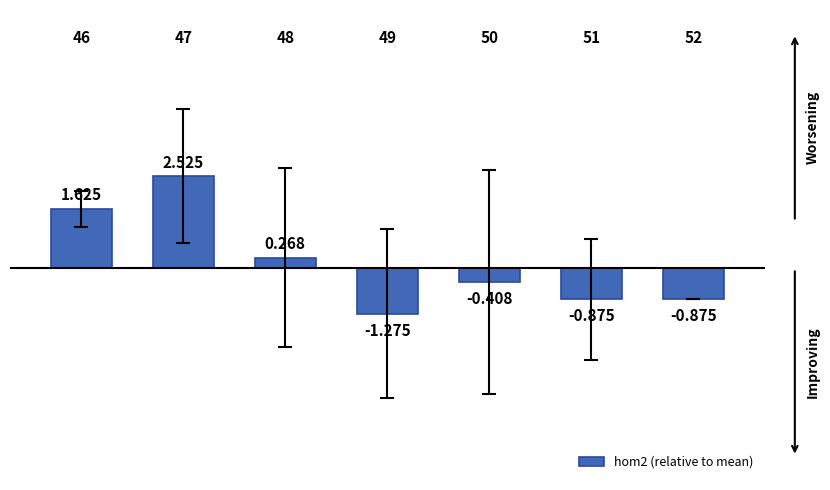

How many categories are shown in the chart?

7